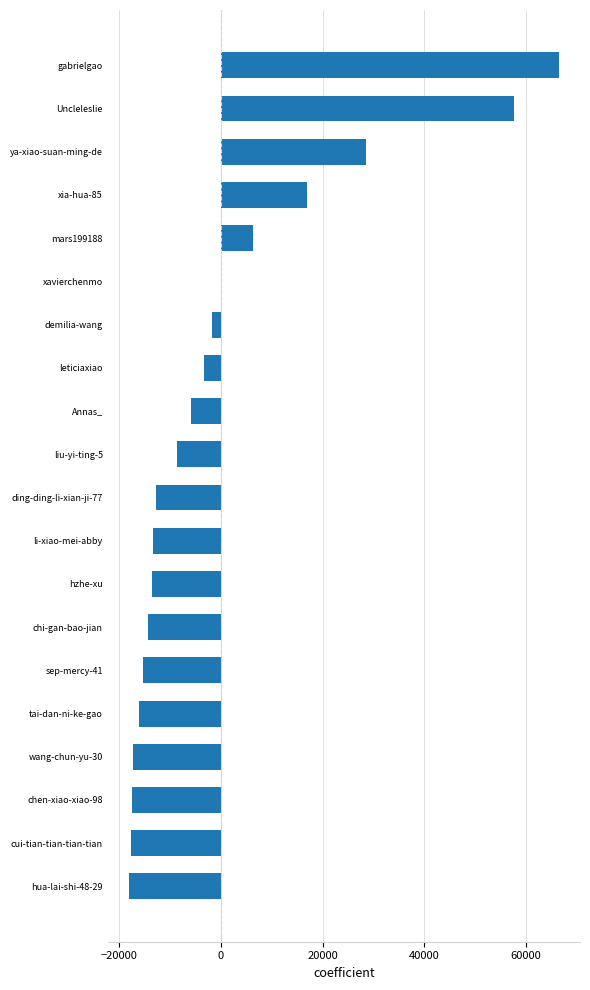

Are the bars horizontal?

Yes